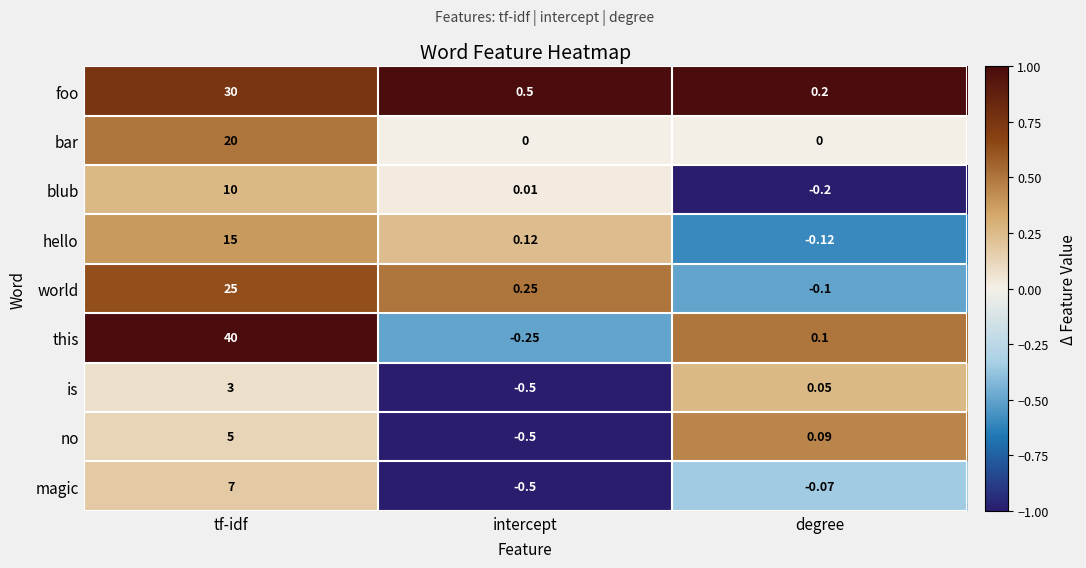

How many series are shown in this chart?

9